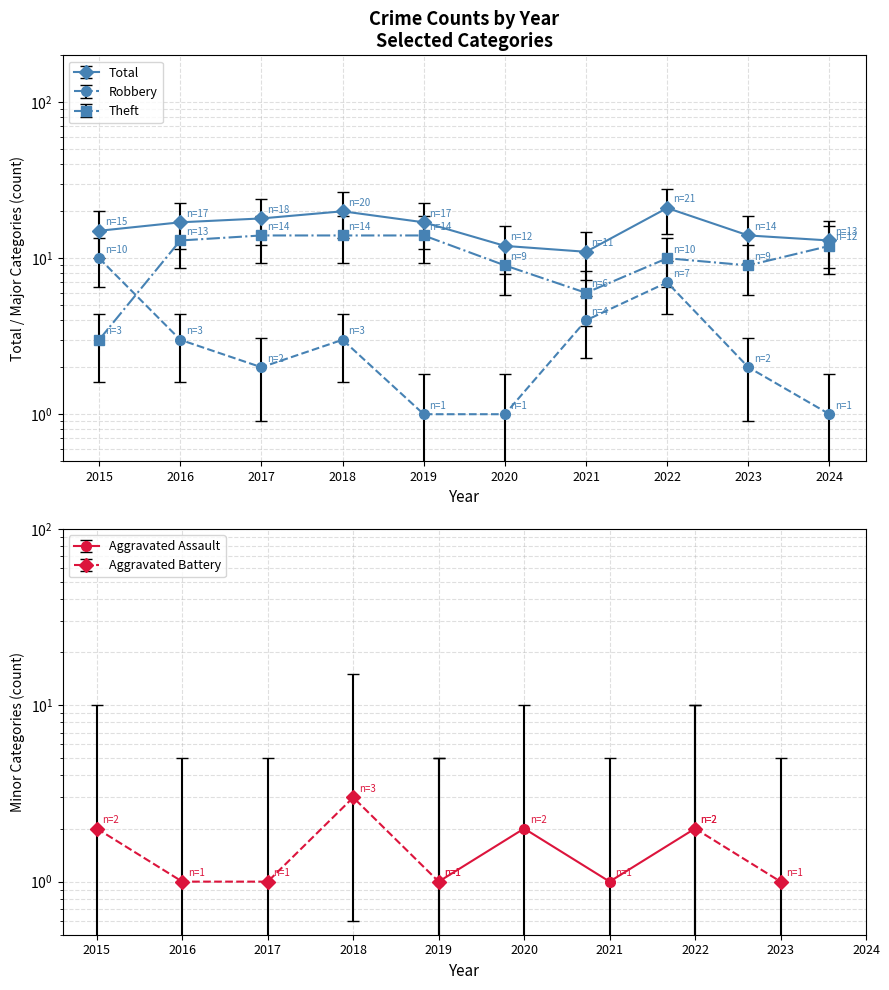

Where is Total nearest to the value 16?

2015